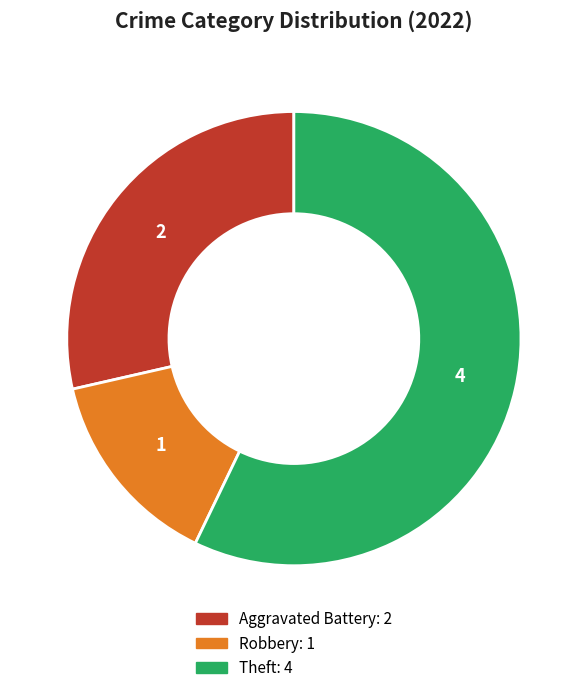

Does any single category account for the majority?

Yes